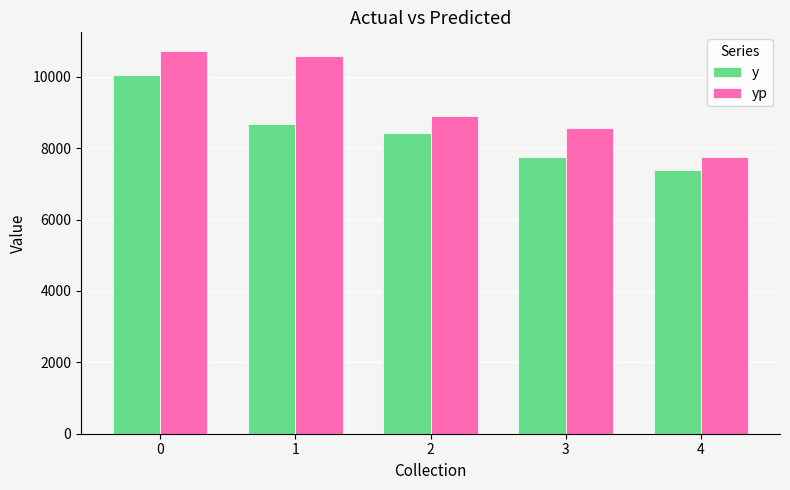

What is the minimum value shown in the chart?

7399.7